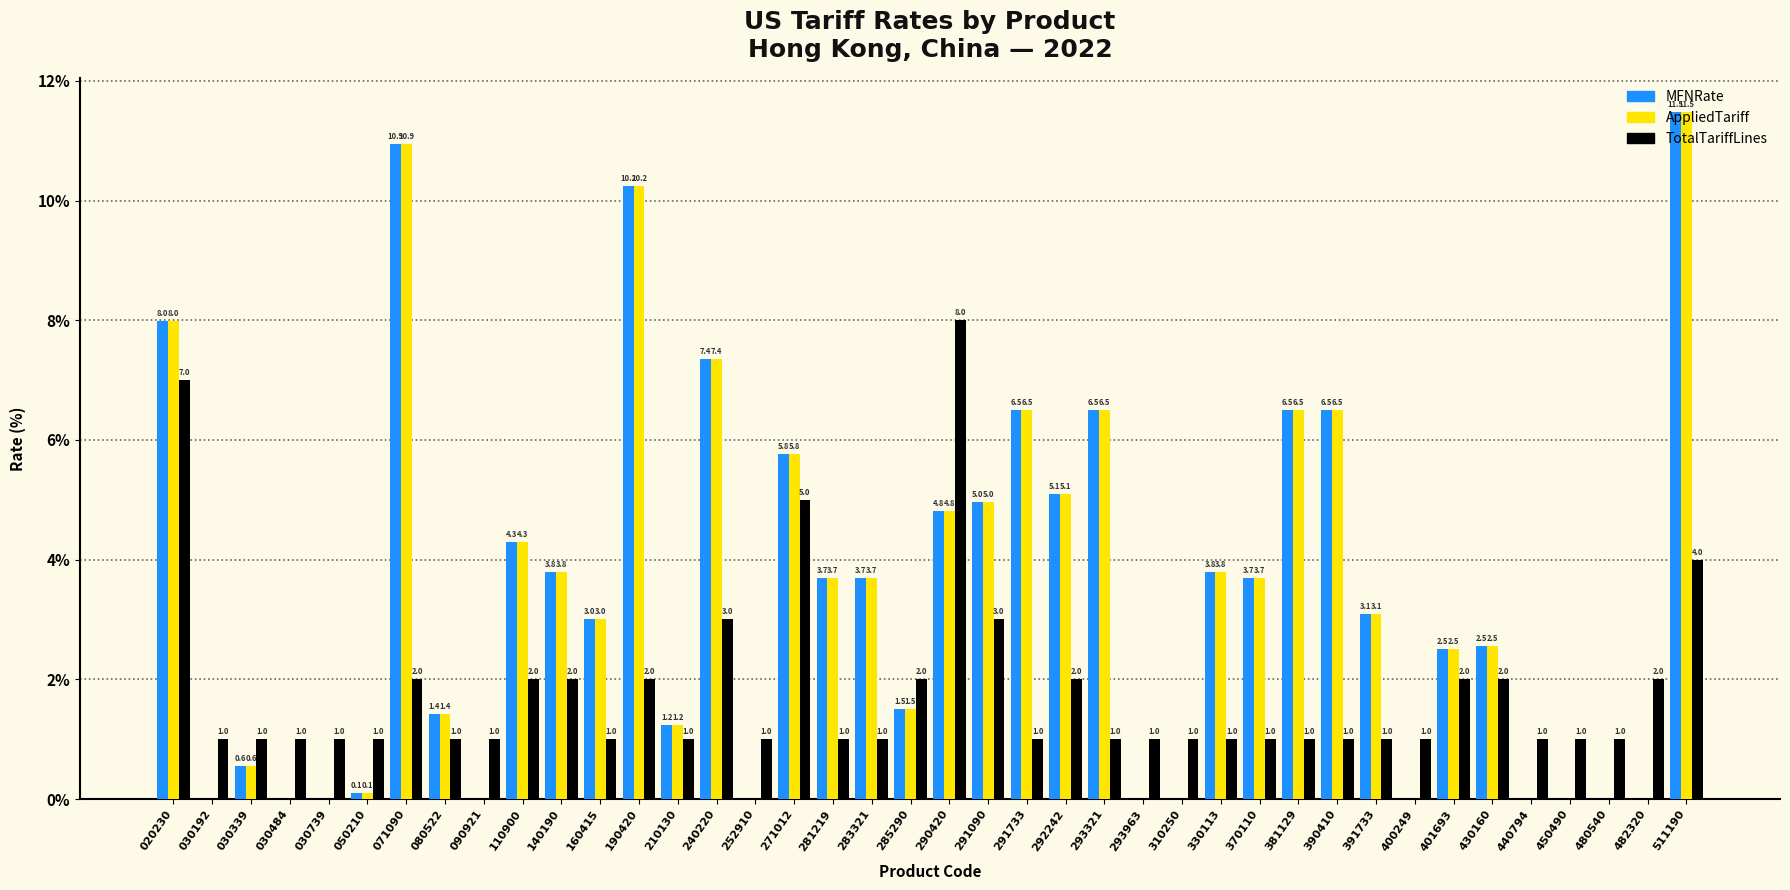

Is the value of MFNRate at 190420 greater than the value of TotalTariffLines at 030739?

Yes